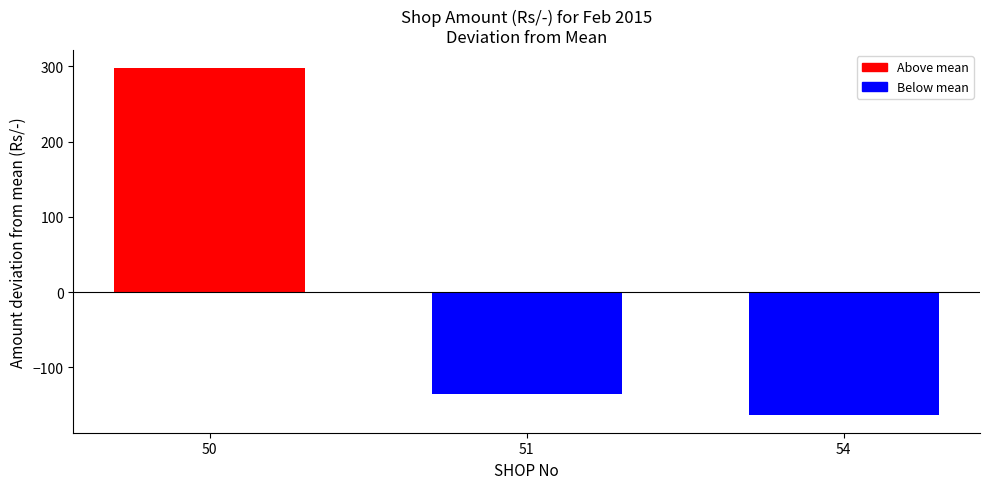

How many distinct data groups are displayed?

1